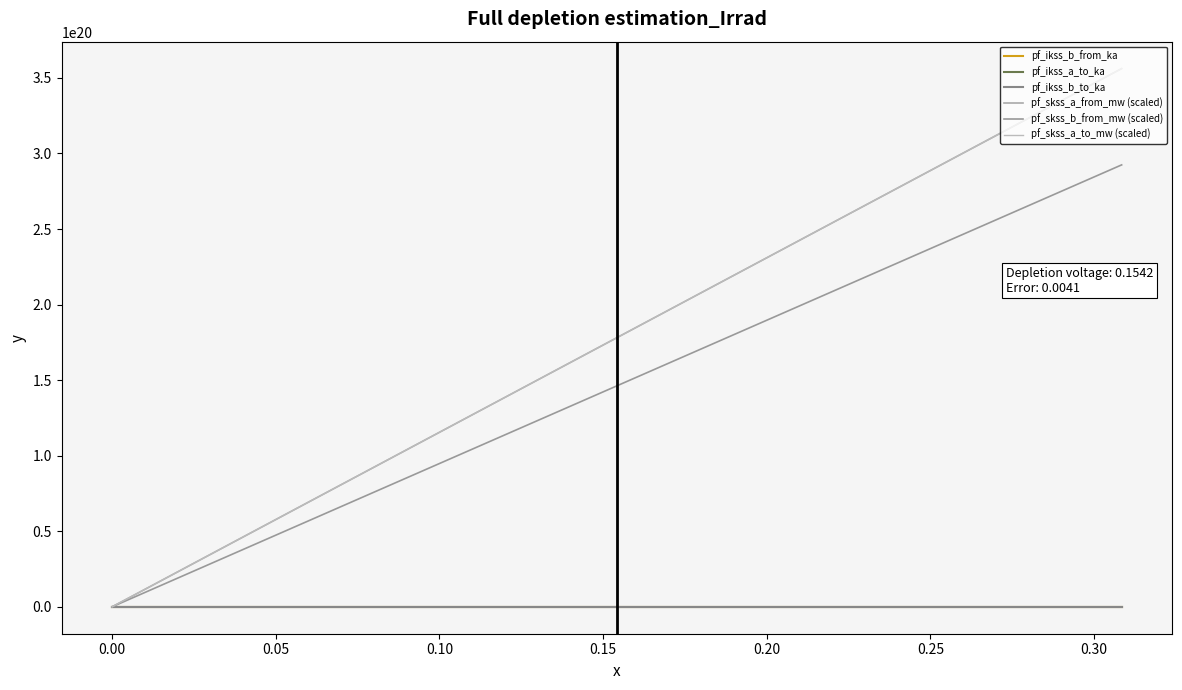

True or false: pf_ikss_b_from_ka and pf_skss_b_from_mw (scaled) cross at least once.

False